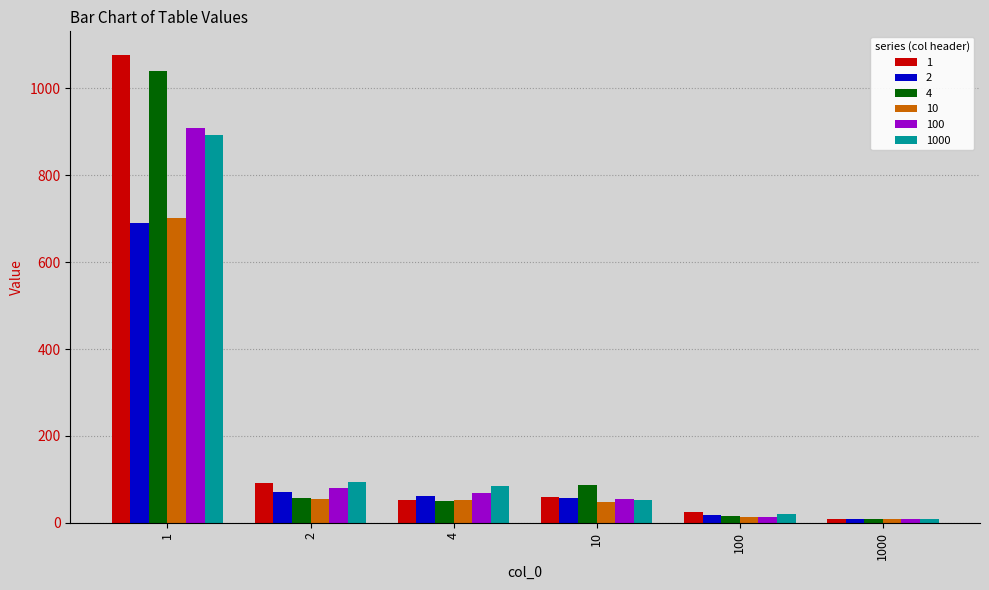

What is the minimum value for 1?

8.1